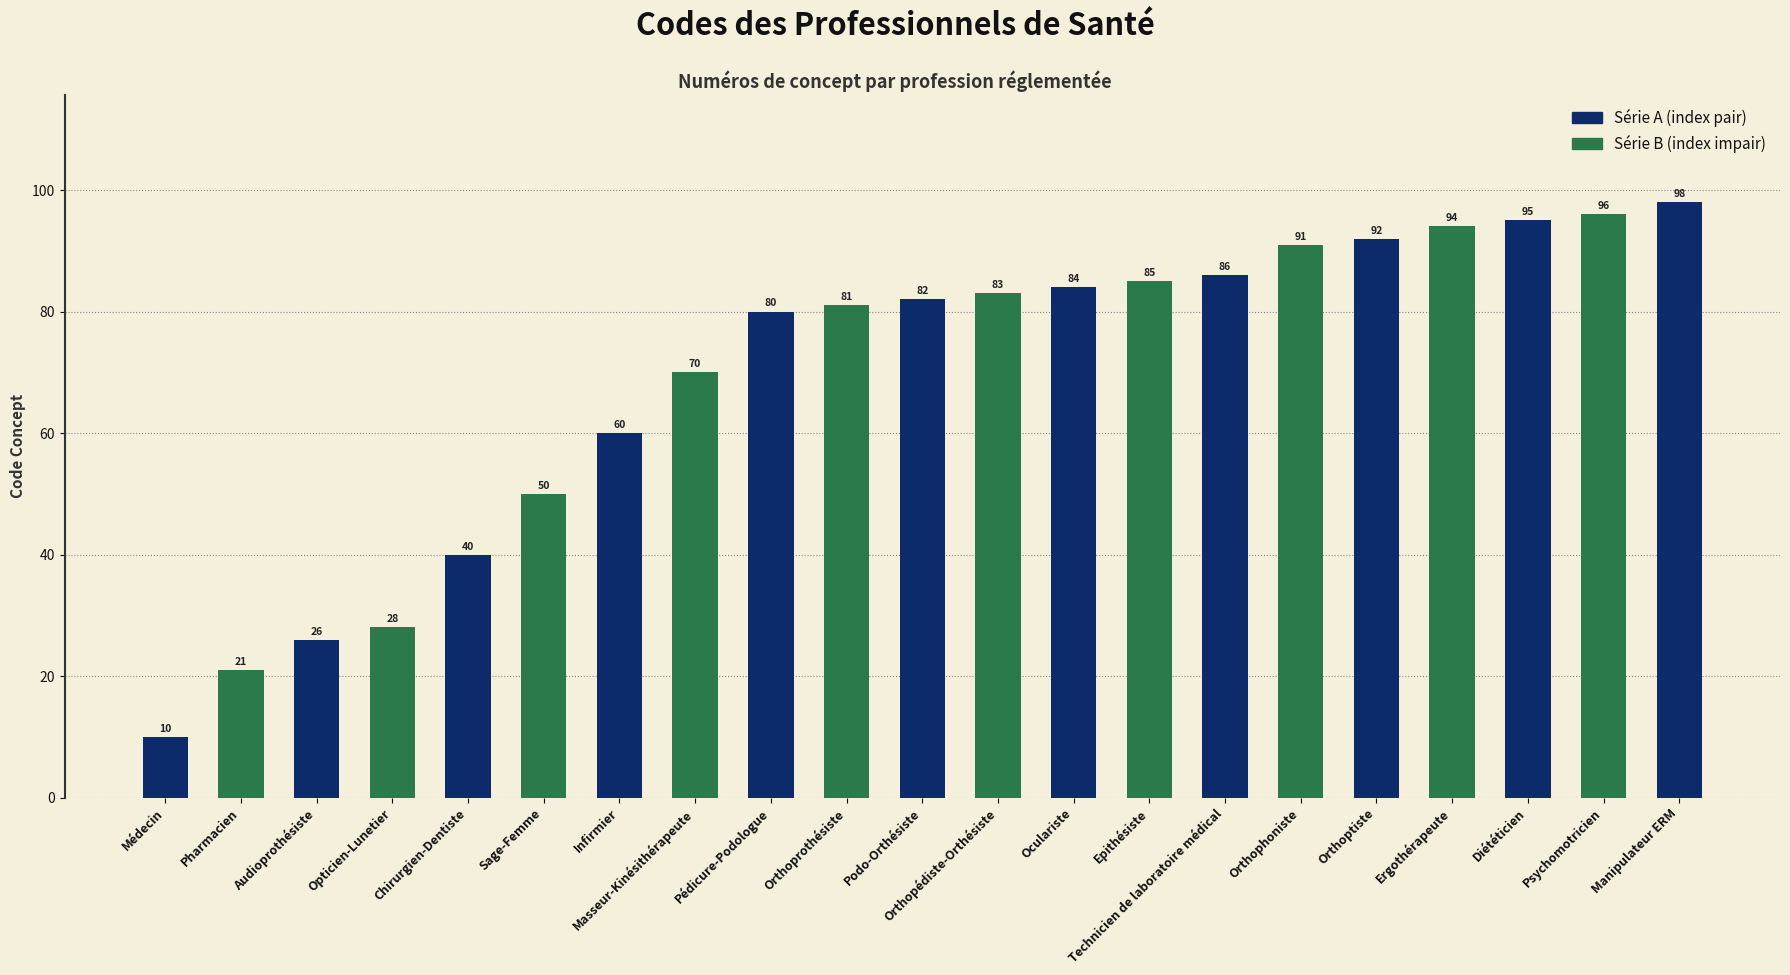

Reading left to right, what are all the values shown in this chart?

10	21	26	28	40	50	60	70	80	81	82	83	84	85	86	91	92	94	95	96	98